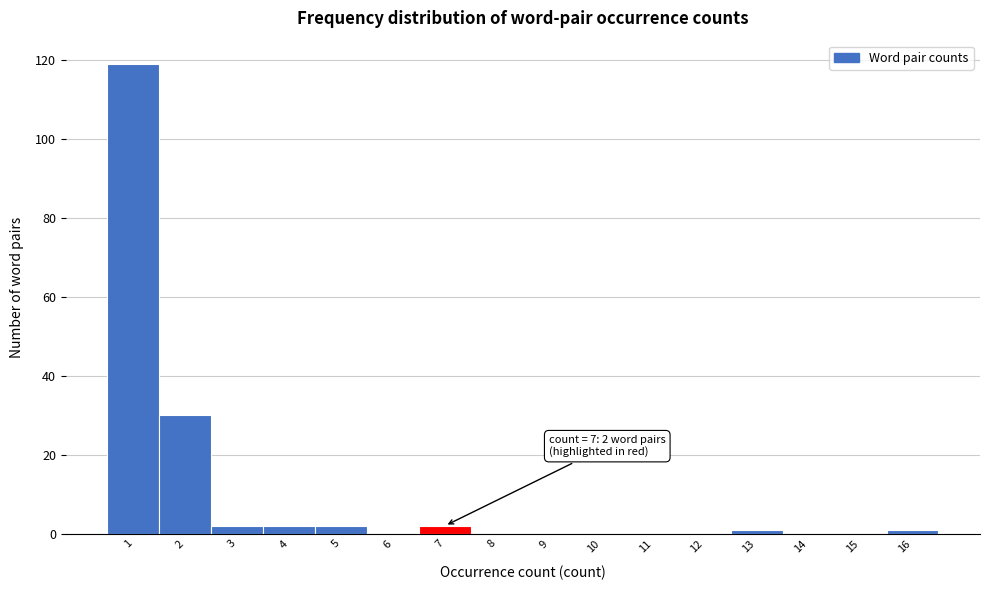

Which range on the x-axis has the tallest bar?

0.5 to 1.5